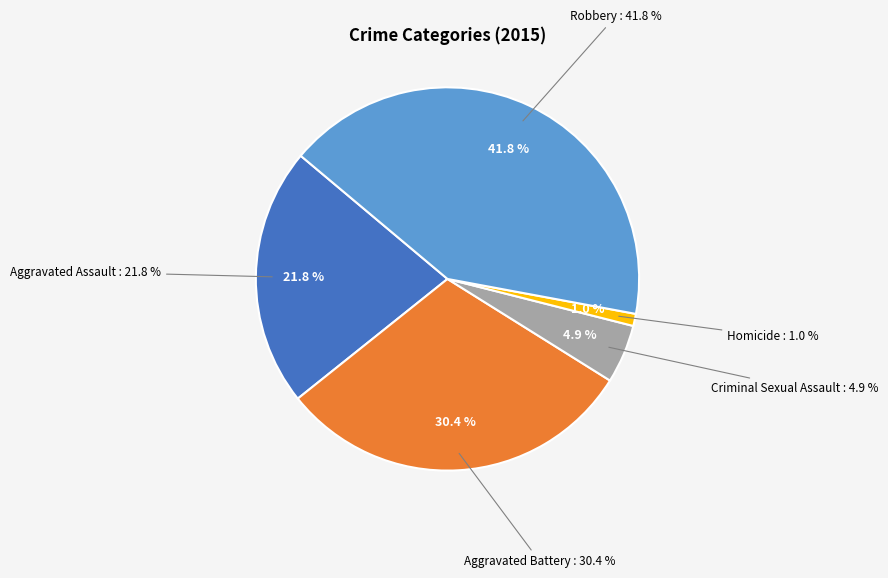

Combined, do Aggravated Assault and Criminal Sexual Assault account for over 50%?

No